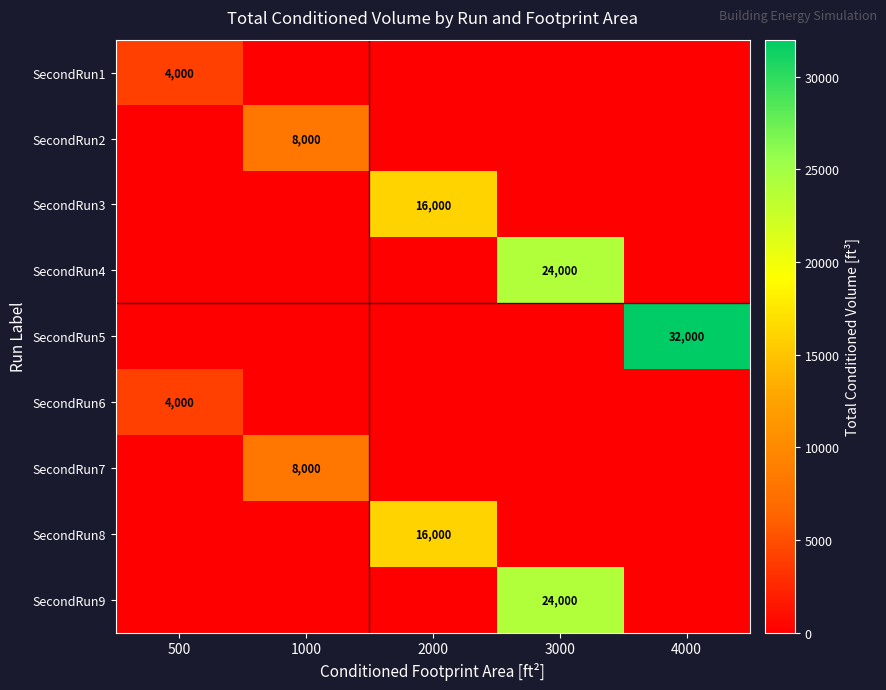

True or false: SecondRun3 has a value of 25881 at 2000.

False